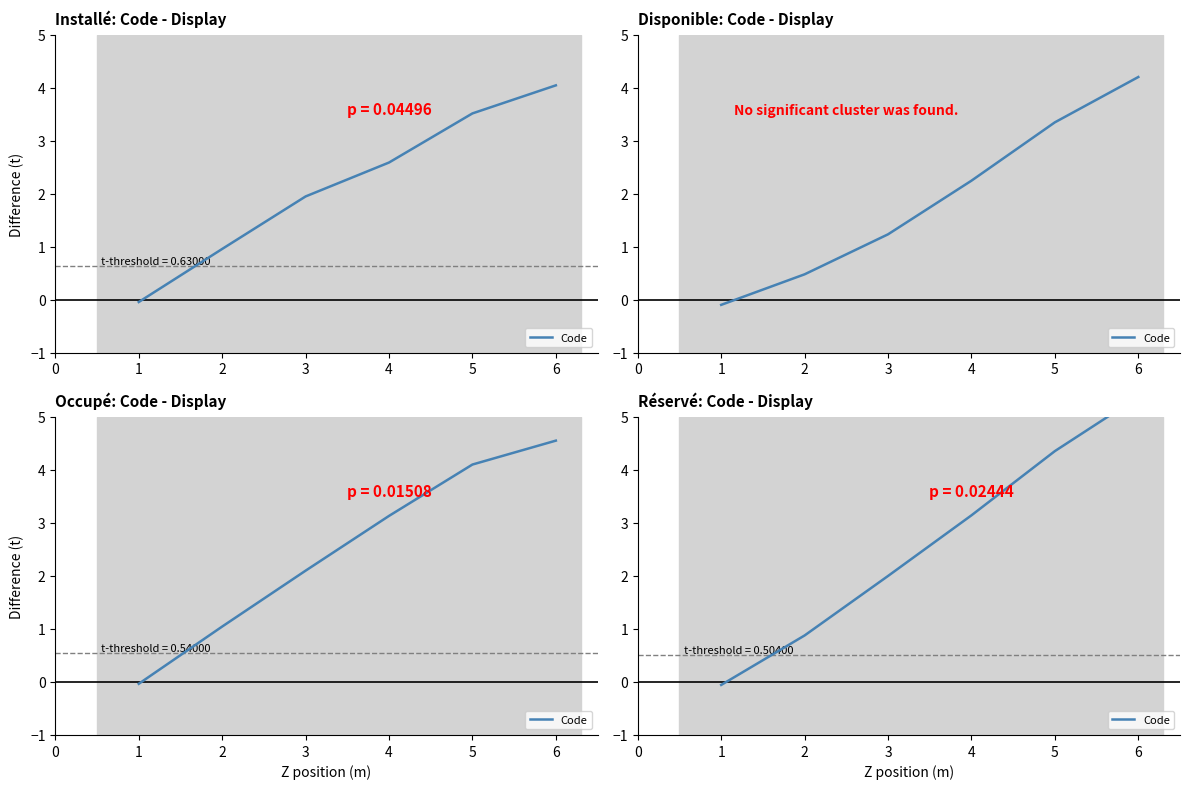

Is it true that the value at 3 is 3.5?

False